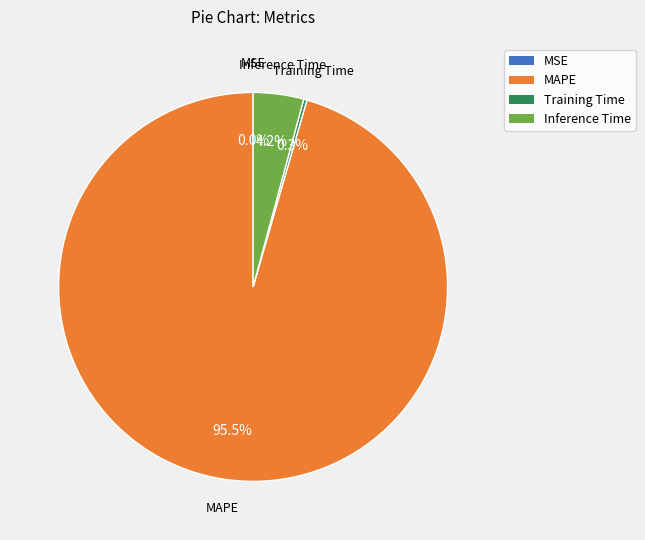

Which slice is the largest?

MAPE